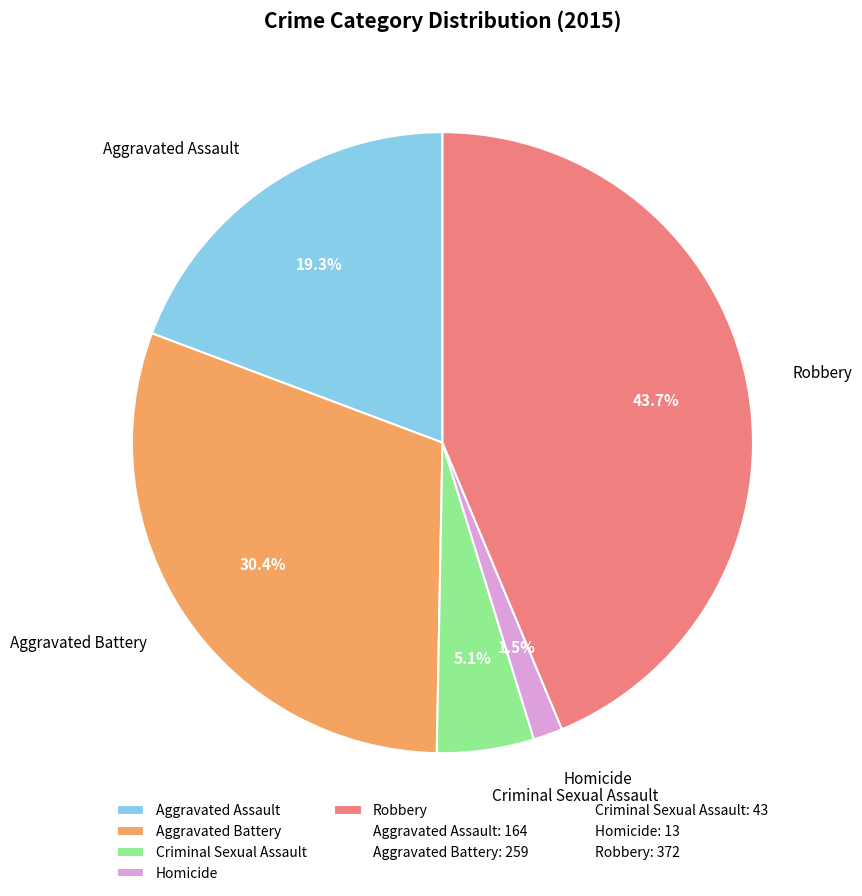

Does Robbery account for over 50% of the chart?

No